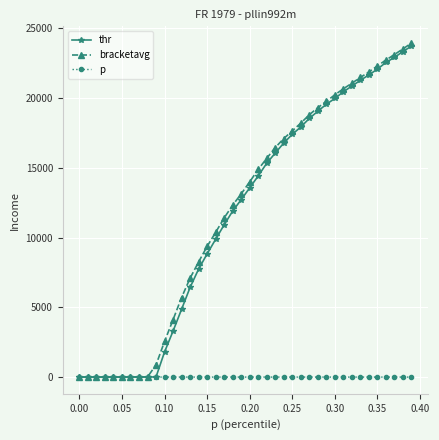

What is the difference between the maximum and minimum values in the bracketavg series?

23950.7